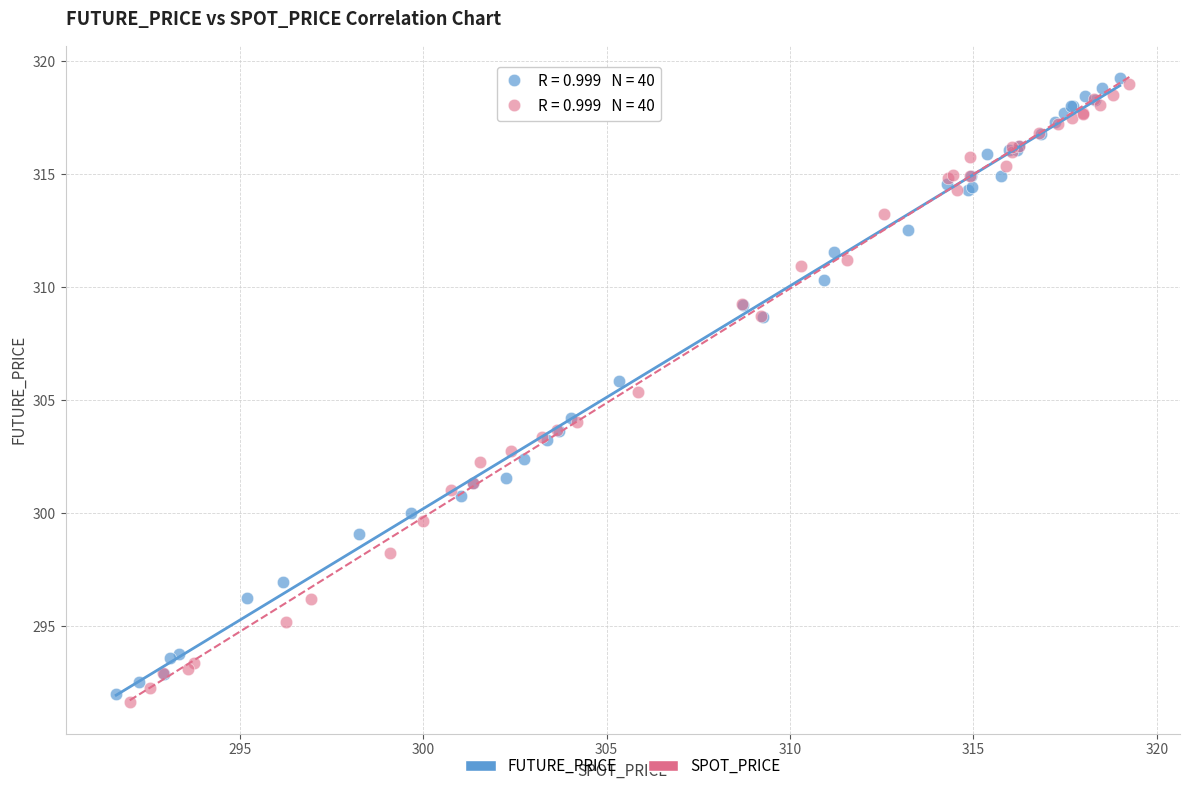

Which series reaches the maximum Y coordinate?

FUTURE_PRICE